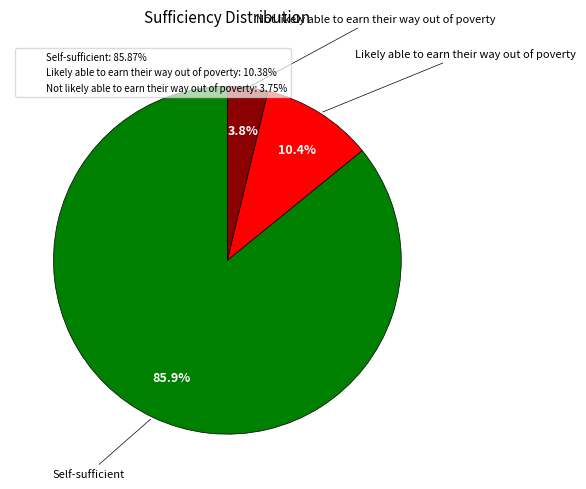

Combined, what portion of the pie is Self-sufficient and Likely able to earn their way out of poverty?

96.2%